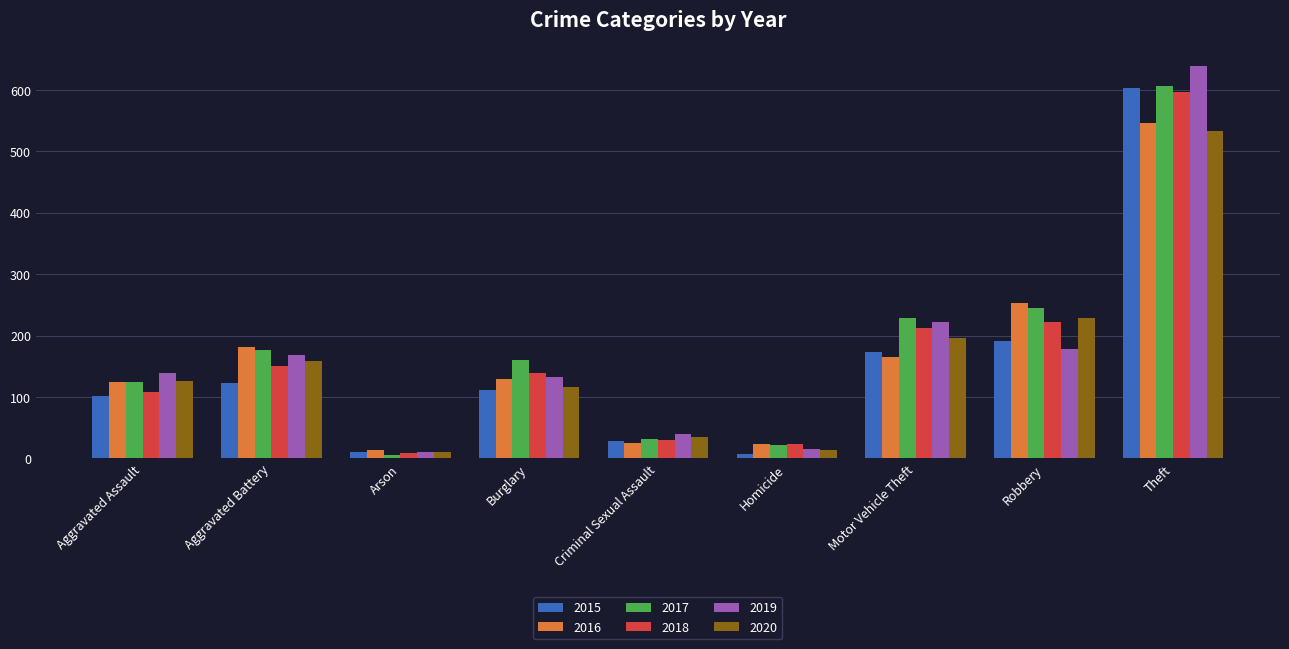

At how many categories does at least one series exceed 267?

1